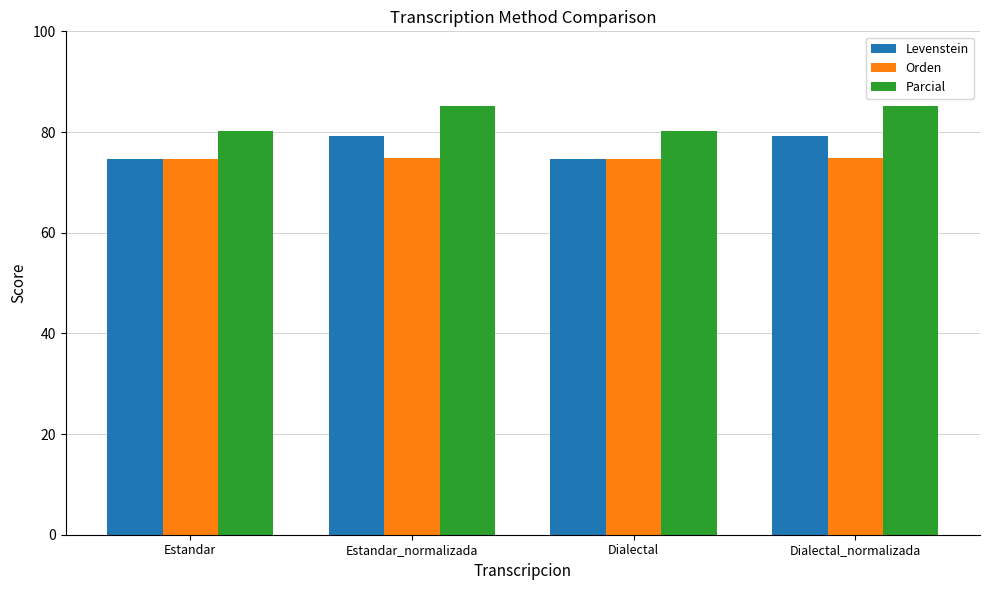

How many values in the Parcial series exceed 85?

2